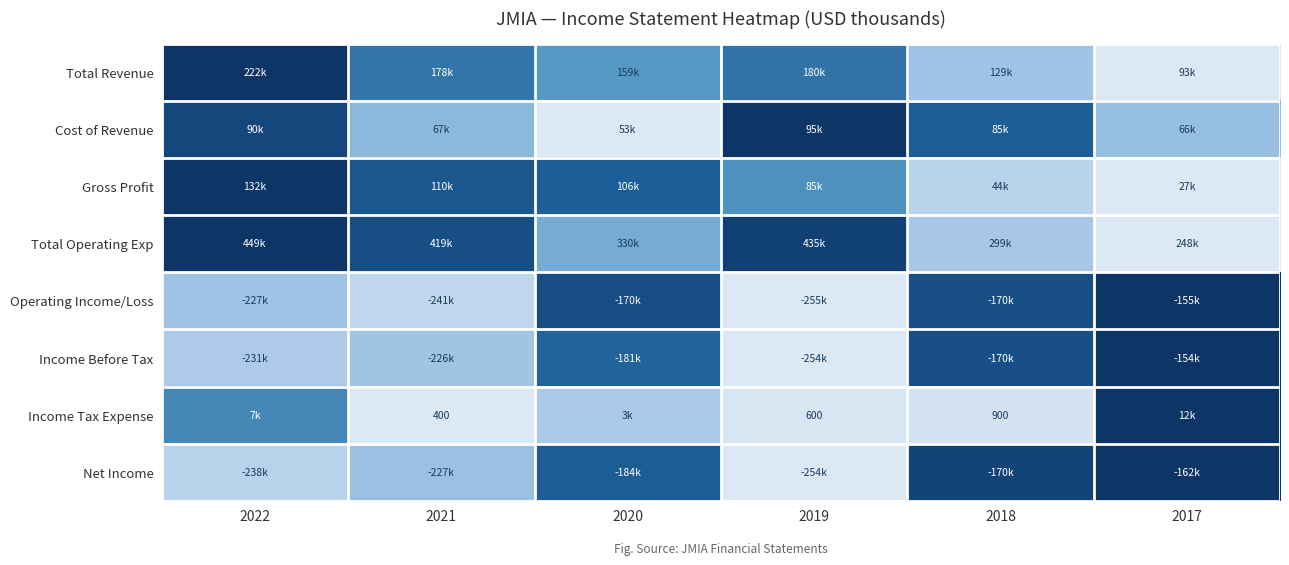

At how many categories does at least one series exceed 0?

6